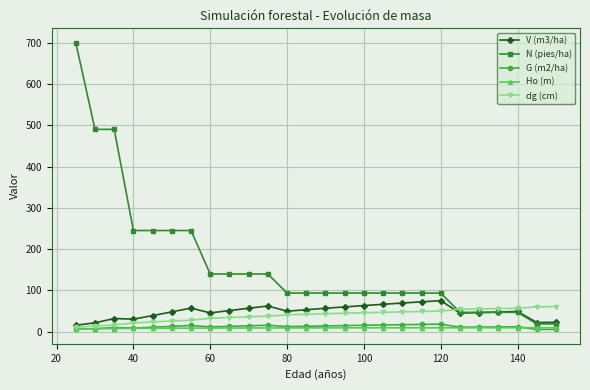

Which series has the widest spread of values?

N (pies/ha)